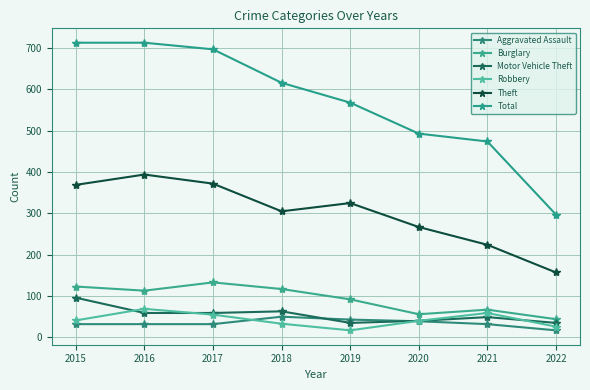

Which has a higher value, 2019 or 2020?

2019